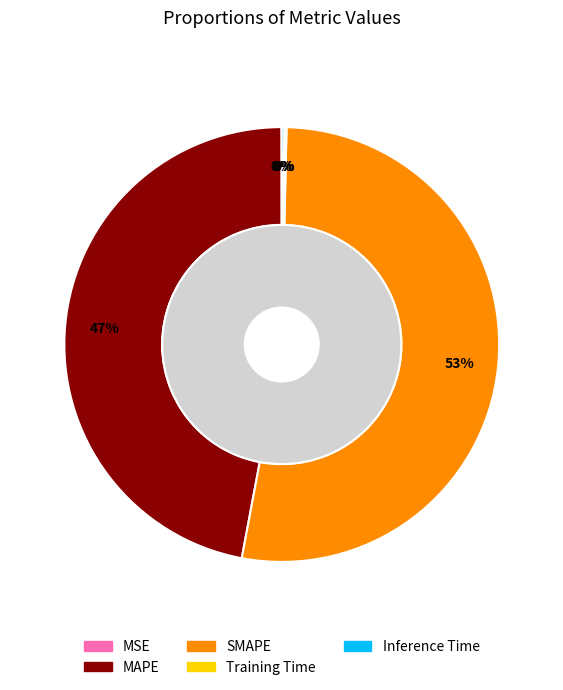

To the nearest percent, what is the difference between the Inference Time and MAPE slice percentages?

47%